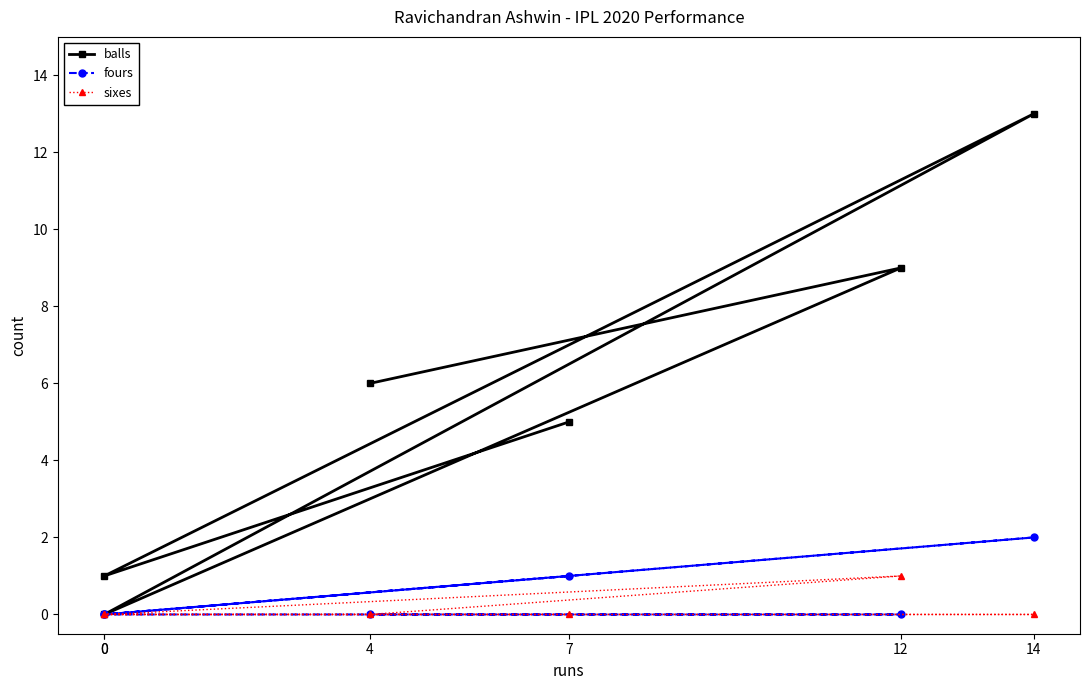

Reading left to right, what are all the values shown in this chart?

balls: 5	1	13	0	9	6
fours: 1	0	2	0	0	0
sixes: 0	0	0	0	1	0